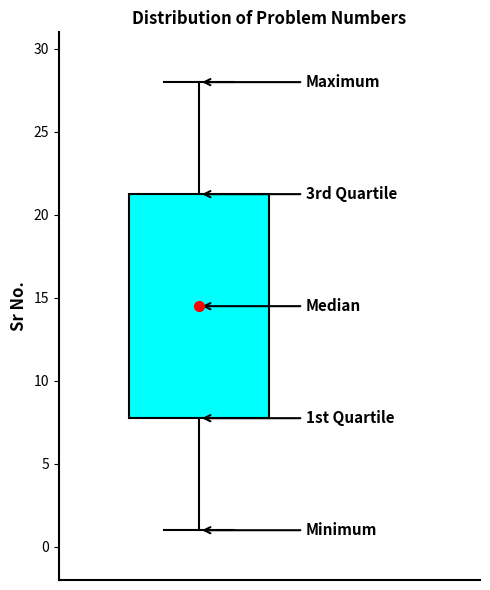

Transcribe this box plot: give where the median line is, the range the box spans, and where the two whiskers end, as read against the y-axis. The values are not printed on the chart, so give them approximately, as read against the axis.

median 14.5, box 8.0 to 21.5, whiskers 1.0 to 28.0